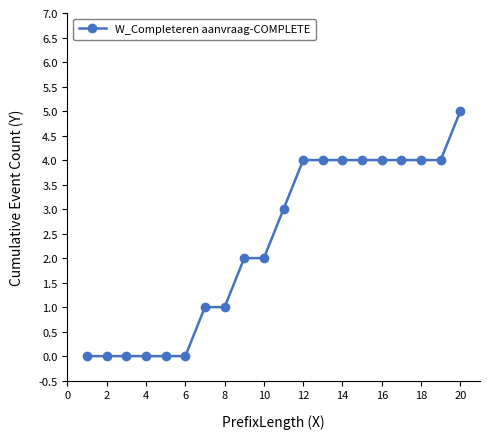

What is the difference between the second highest and second lowest values?

4